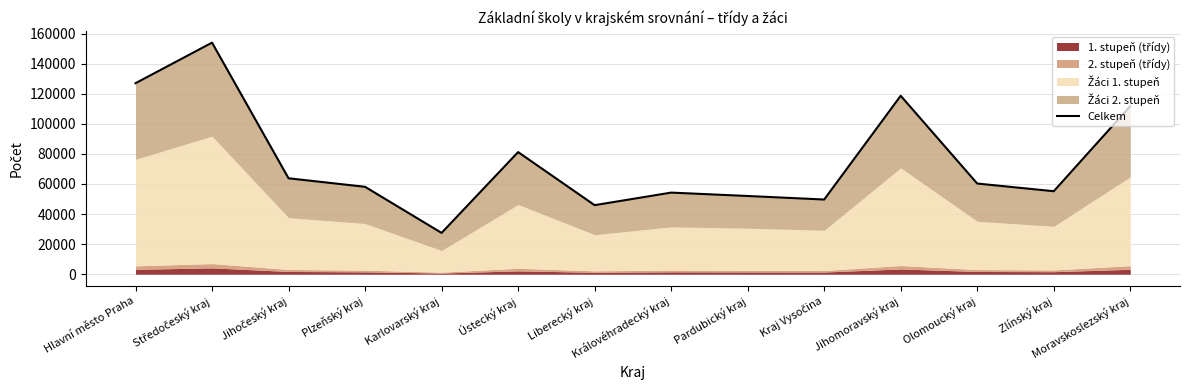

What is the change in value from Liberecký kraj to Moravskoslezský kraj?

+65815